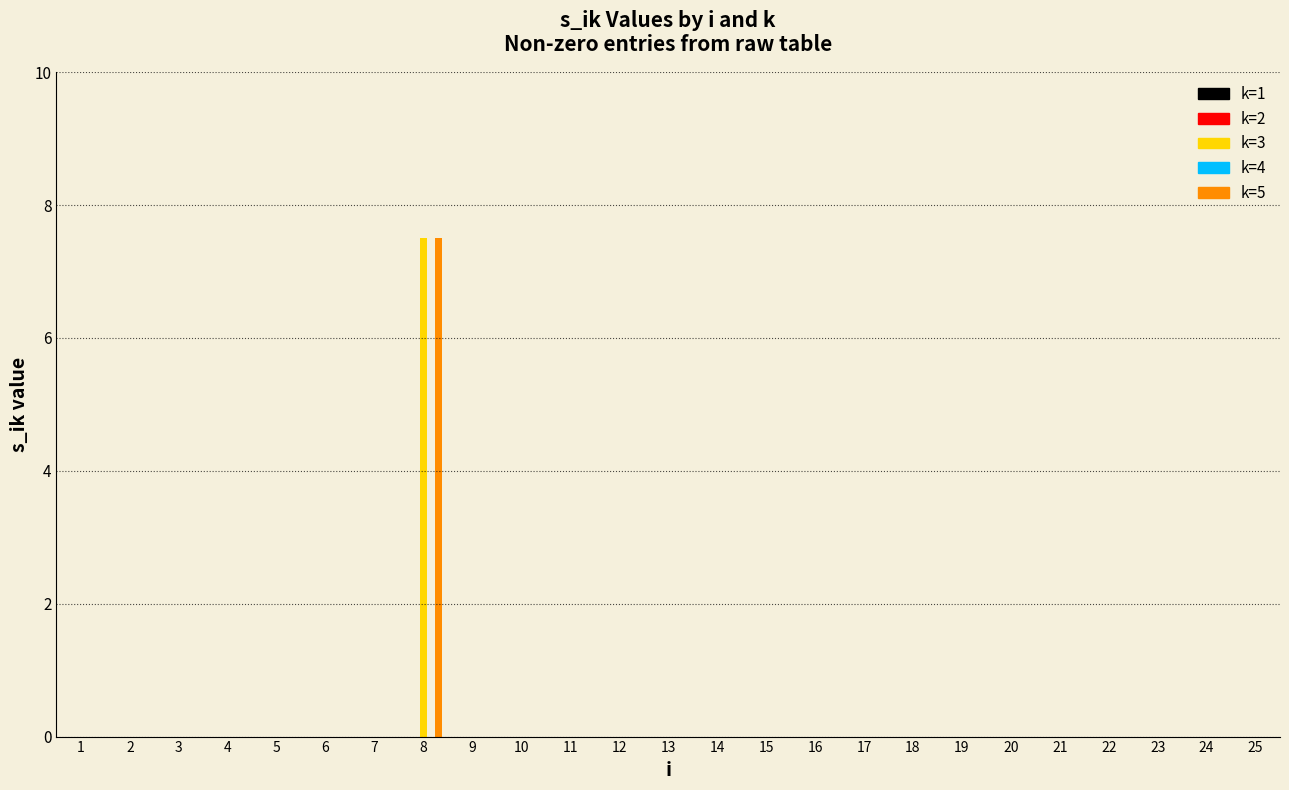

Which category has the highest value across all series?

8